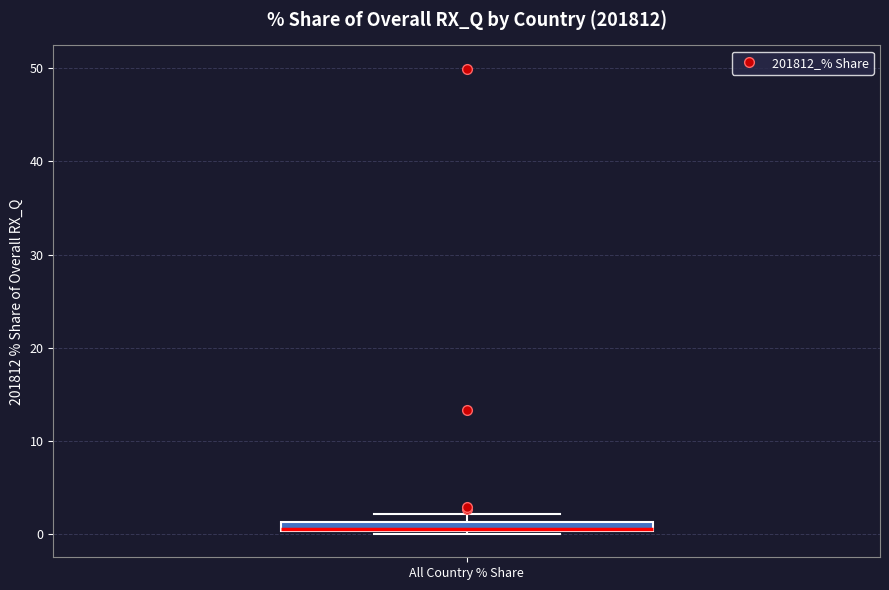

Where is the lower edge of the box for All Country % Share on the y-axis? The values are not printed on the chart, so give them approximately, as read against the axis.

0